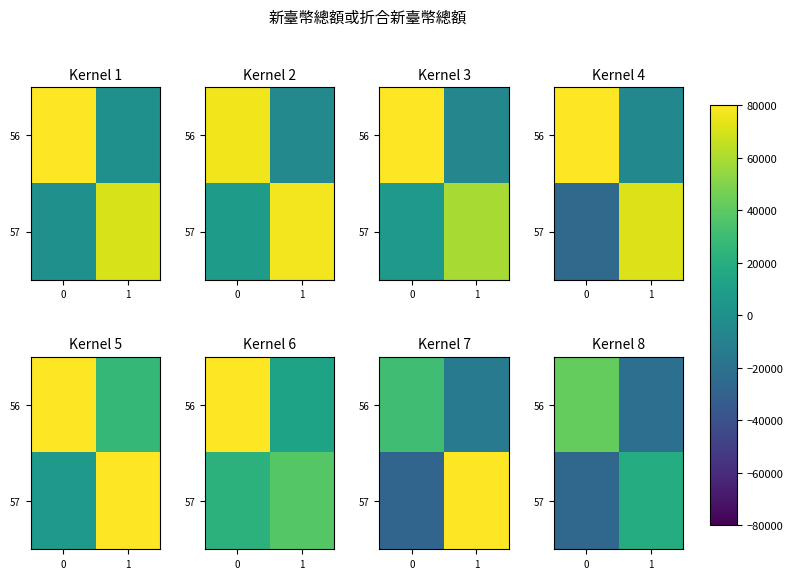

True or false: row_1 has a value of -25641.0 at 0.

True